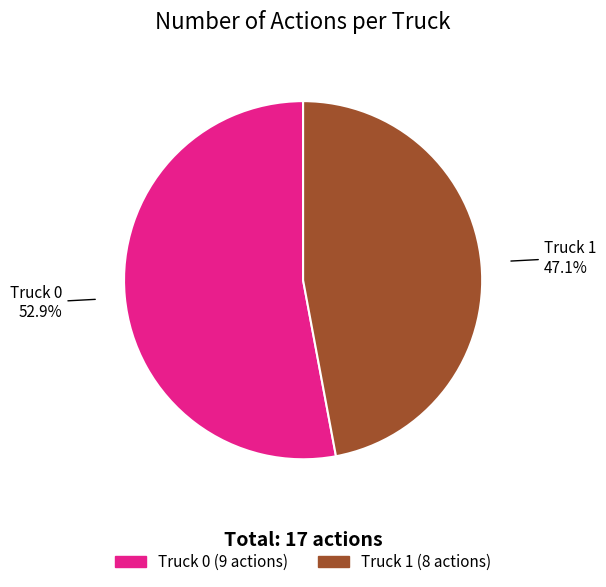

Rank the categories by value from lowest to highest.

Truck 1, Truck 0